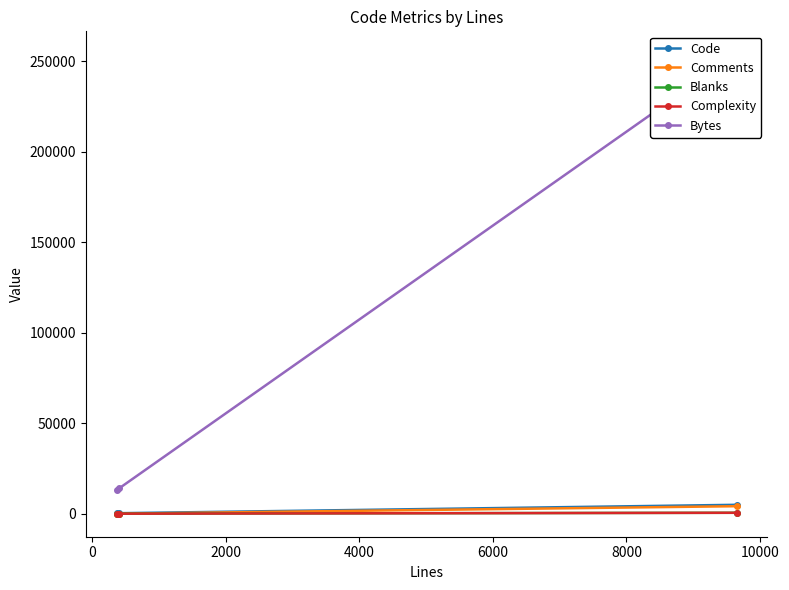

Read the Complexity value at 0.

36